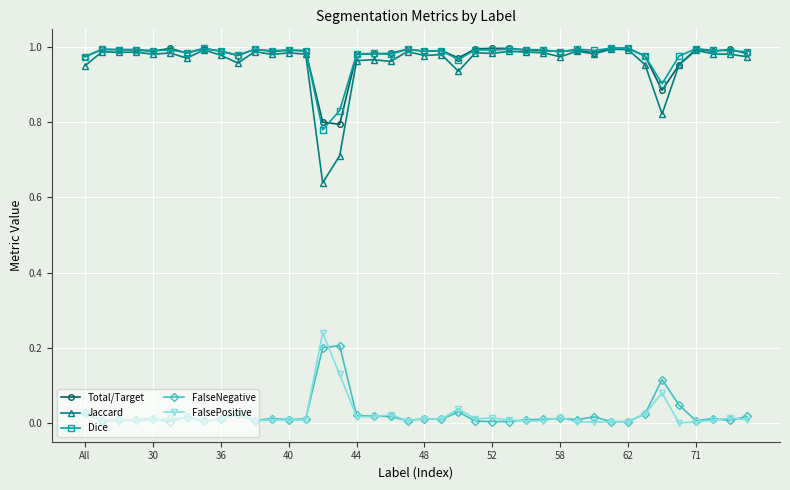

True or false: Total/Target and FalsePositive intersect in this chart.

False